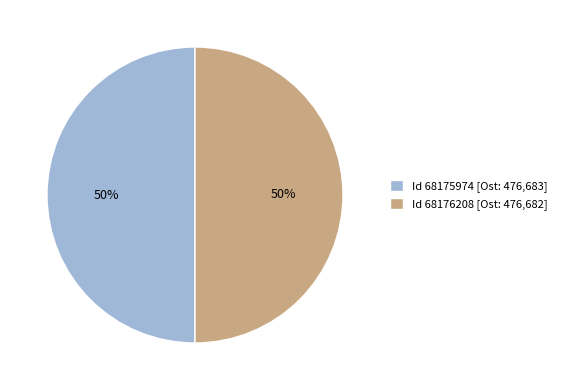

To the nearest percent, what is the average slice percentage?

50%